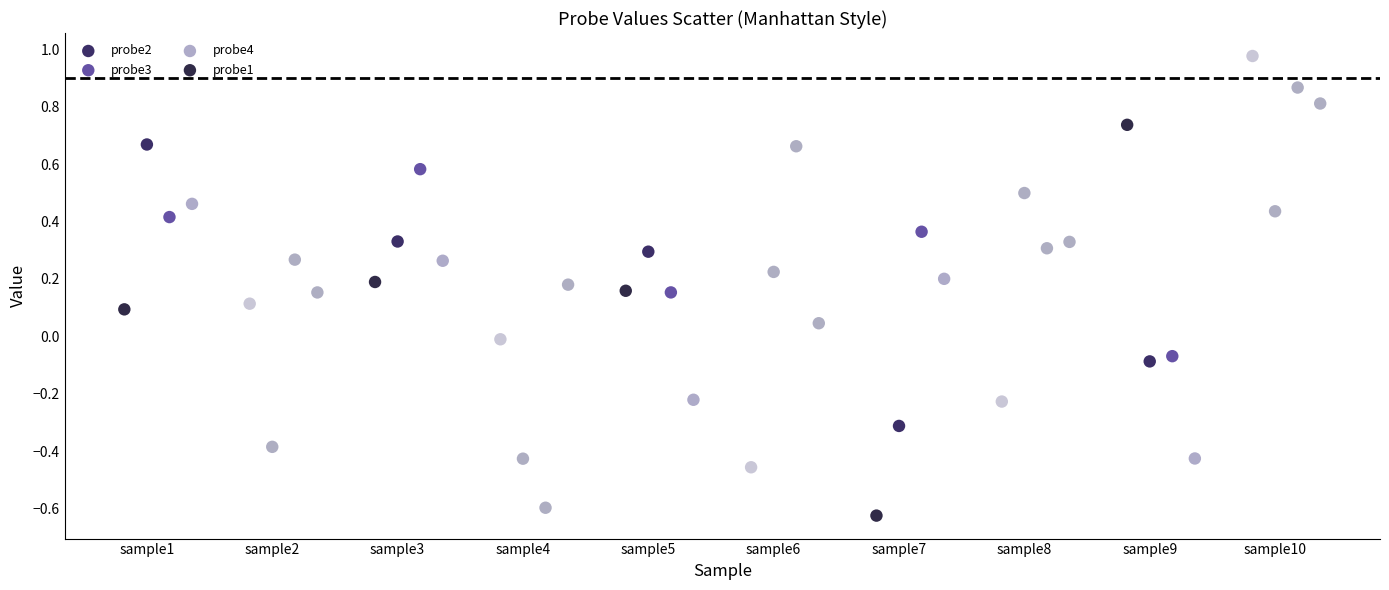

Which series reaches the maximum Y coordinate?

probe1